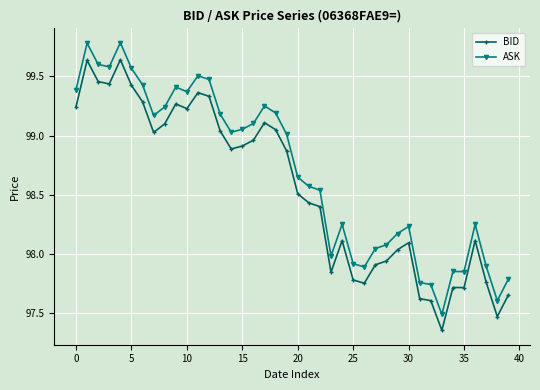

True or false: BID has more than 2 interior local peaks.

True